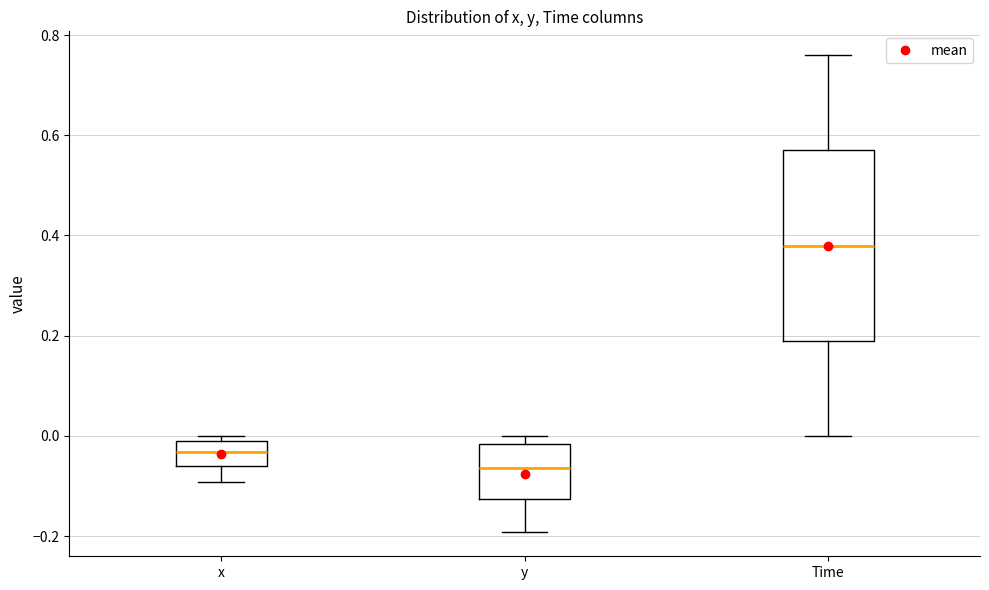

Which box's median line is the lowest?

y